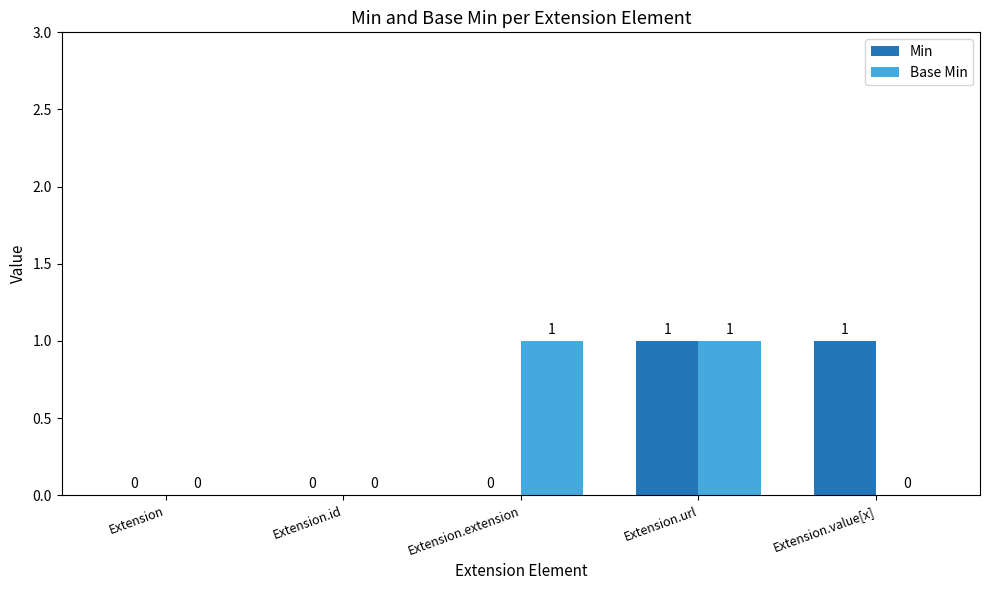

True or false: Base Min has a value of 0 at Extension.value[x].

True